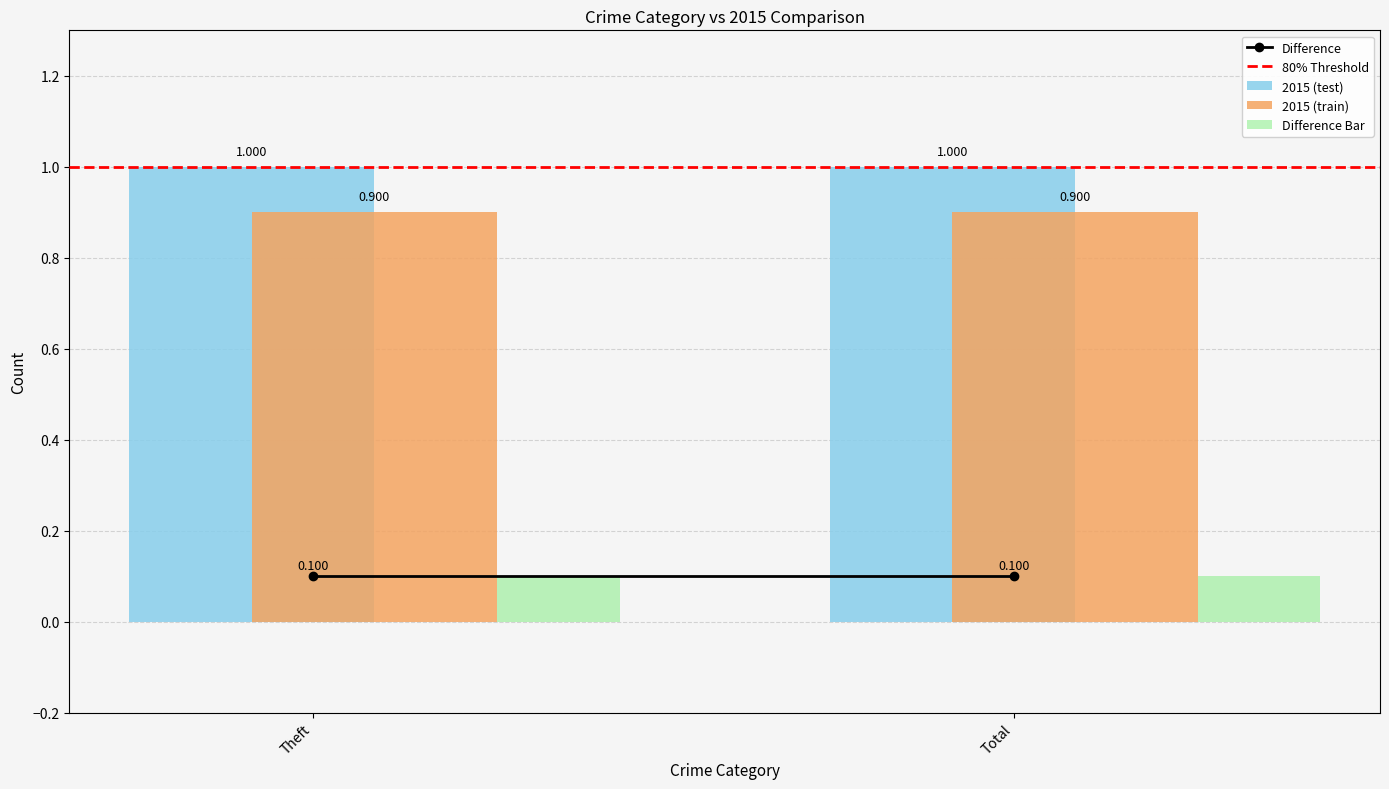

Which series has the largest total across all categories?

2015 (test)